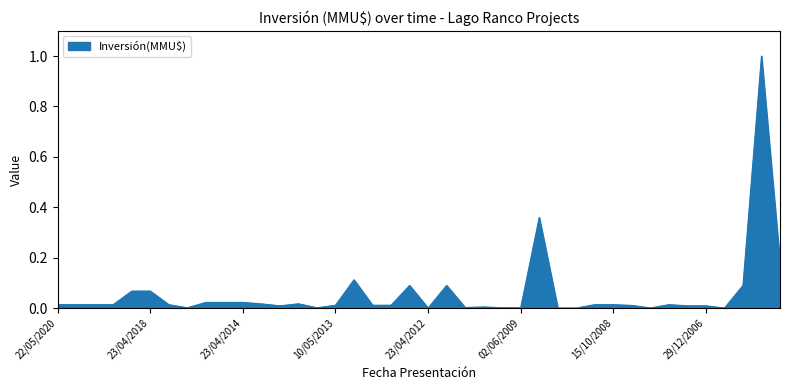

What is the difference between the maximum and minimum values?

1.0